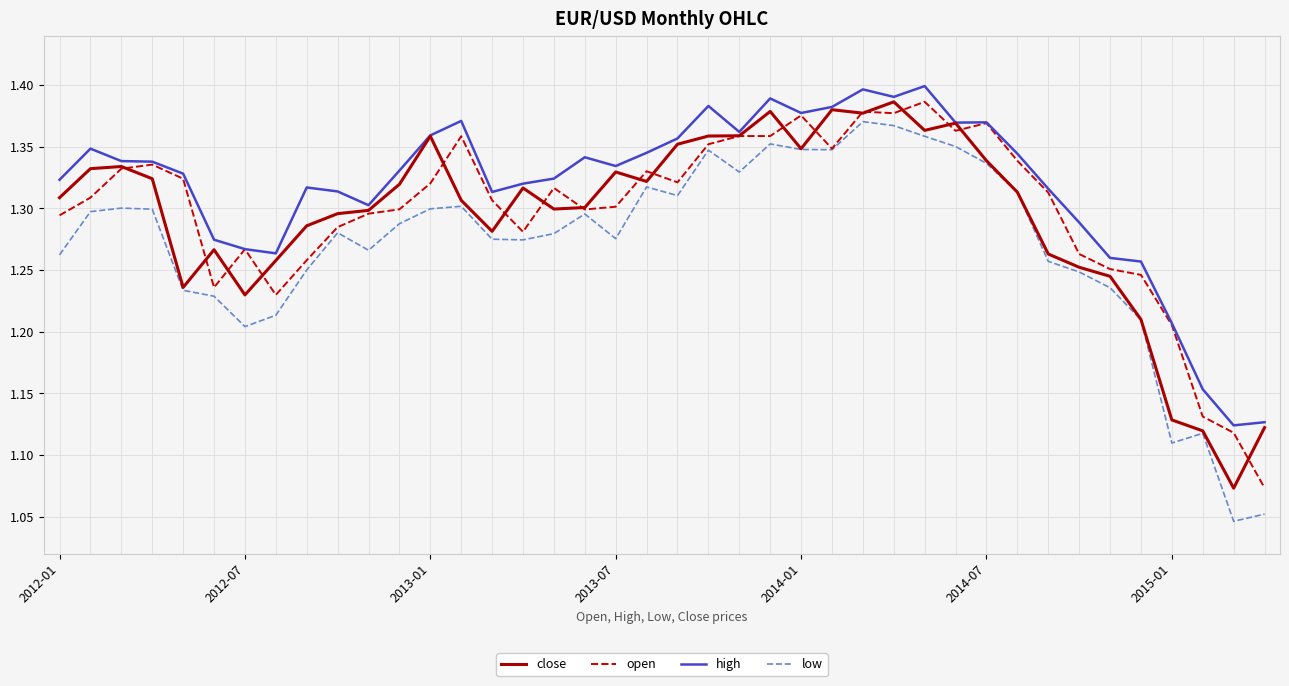

Which series has the largest total across all categories?

high